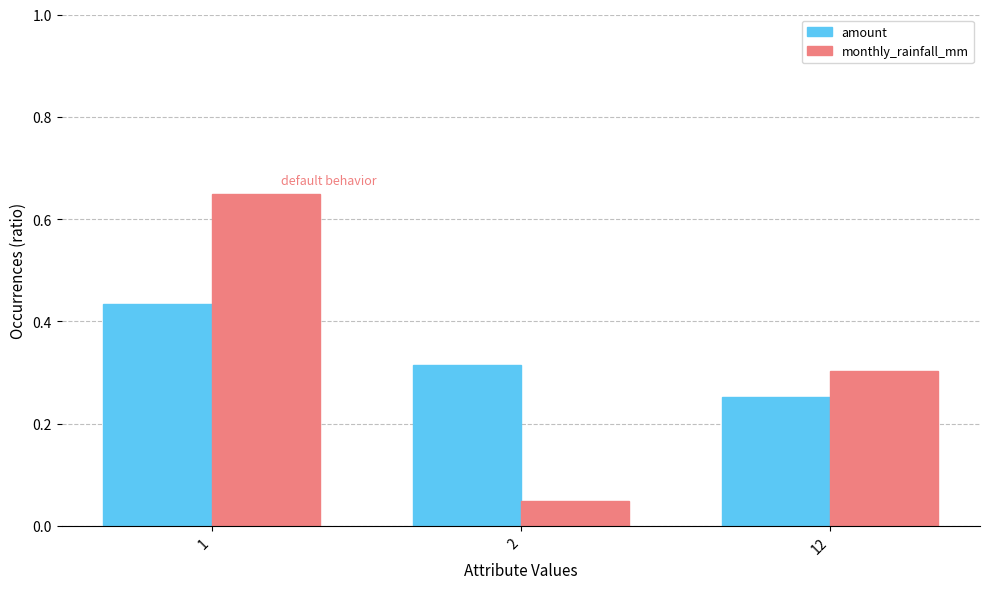

The value of amount at 2 is 0.5. True or false?

False